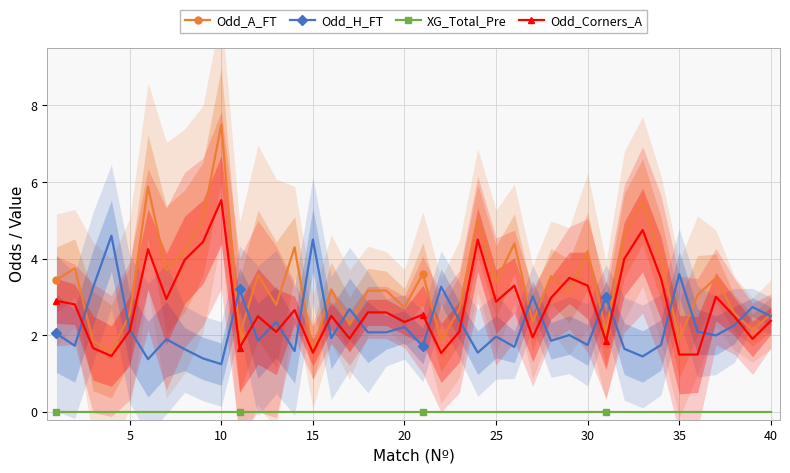

What is the highest value of the Odd_A_FT series?

7.5